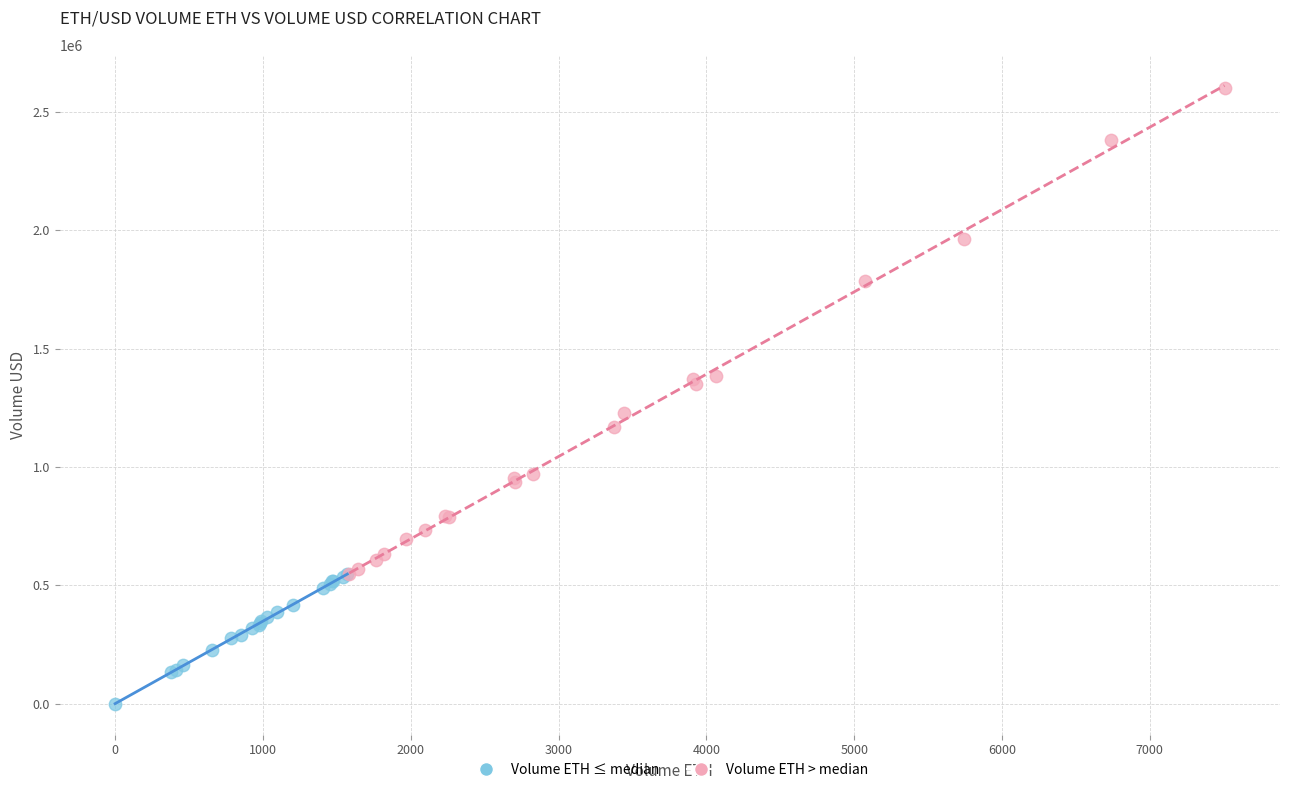

Which series contains the highest Y value?

Volume ETH > median